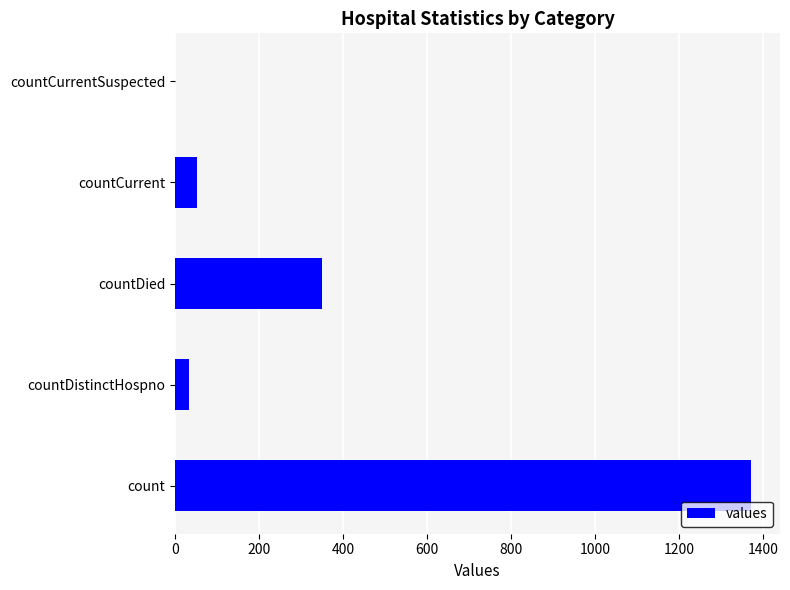

How many data points does each series have?

5